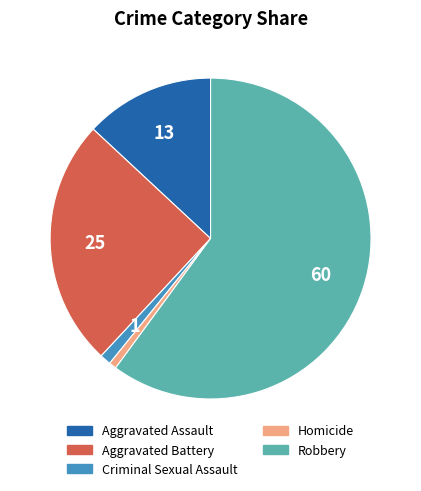

Is there a majority slice in this chart?

Yes